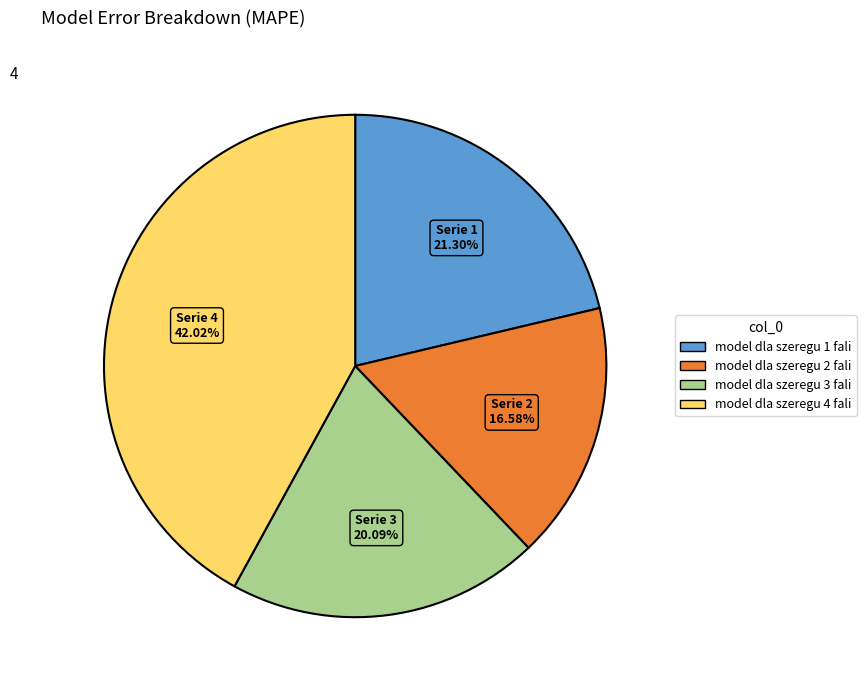

To the nearest percent, what is the combined percentage of model dla szeregu 4 fali and model dla szeregu 3 fali?

62%